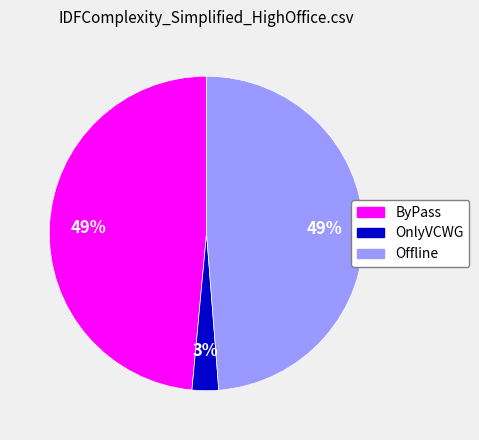

Do ByPass and OnlyVCWG together represent more than half of the pie?

Yes